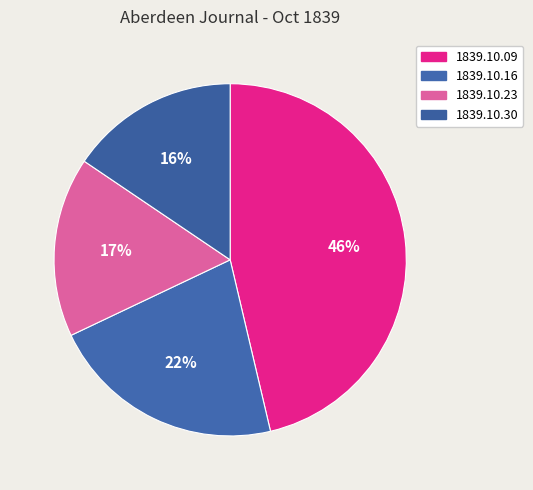

Which category has the smallest portion of the pie?

1839.10.30